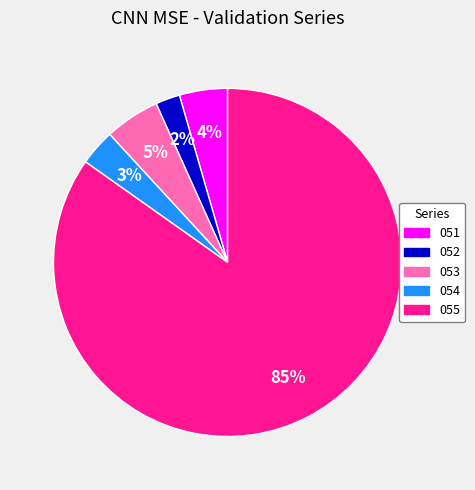

Is there a majority slice in this chart?

Yes